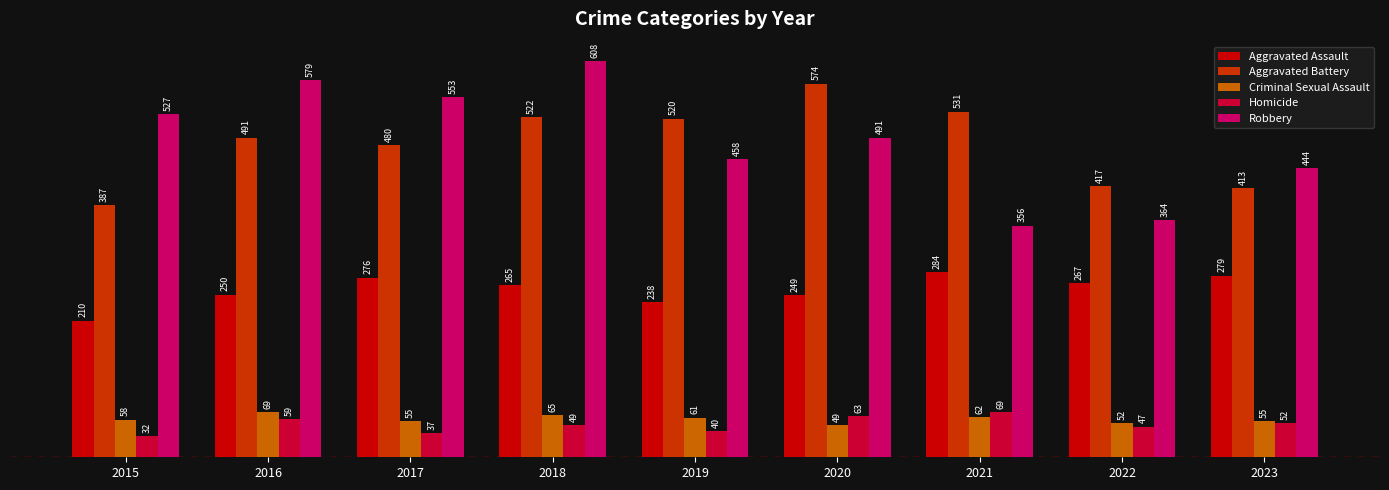

How many data points in Robbery are less than 491?

4